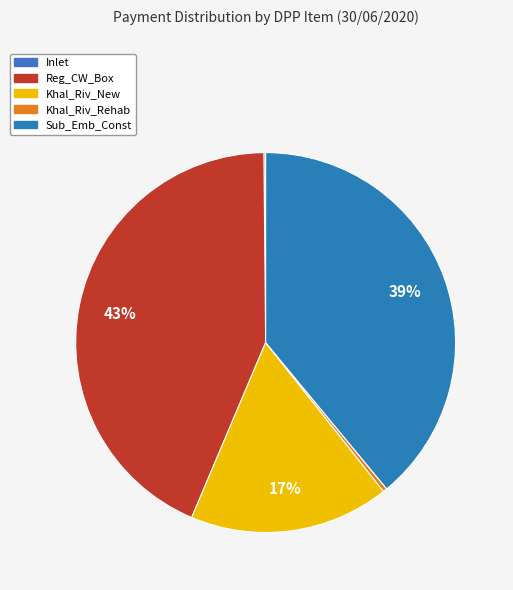

The Inlet slice represents 9% of the pie. True or false?

False